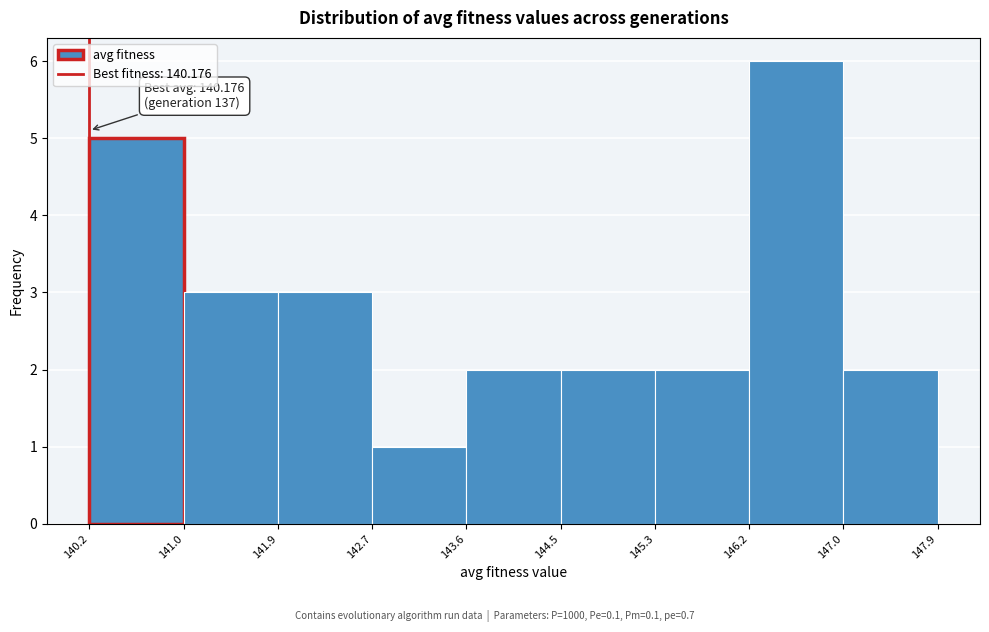

Which range on the x-axis has the tallest bar?

146.2 to 147.0